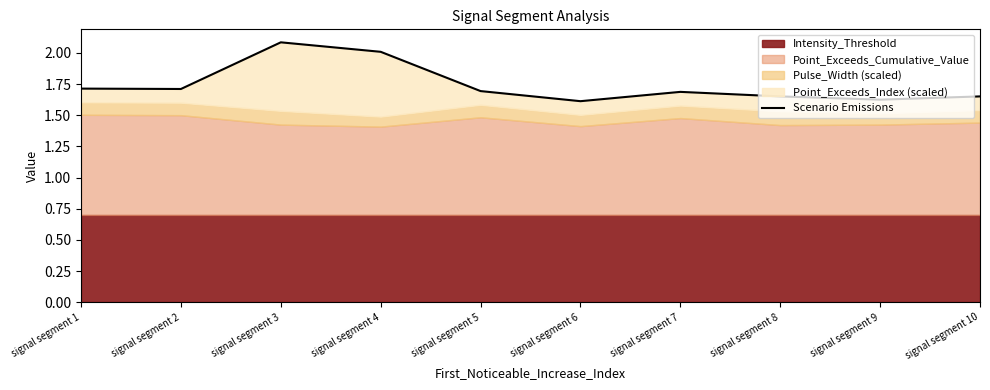

How many points are lower than both their immediate neighbors (excluding endpoints)?

3